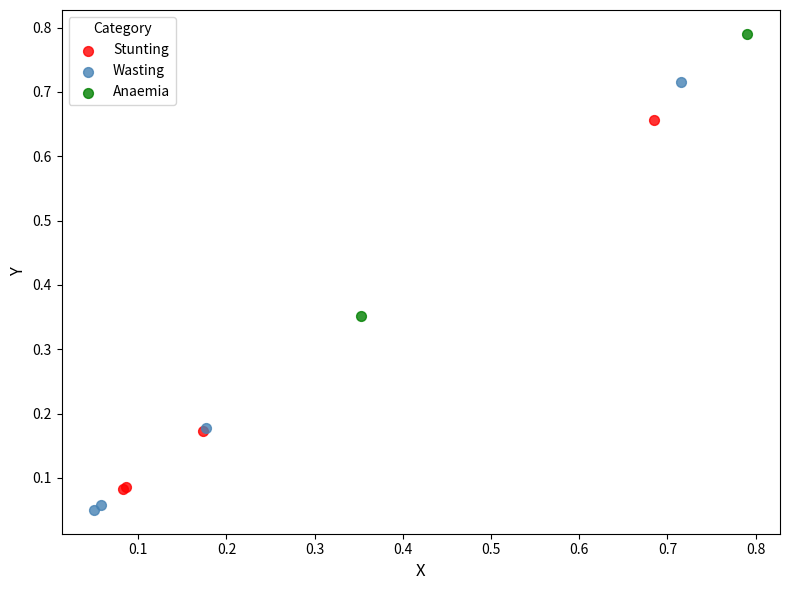

What are all the series names shown in the legend?

Stunting, Wasting, Anaemia